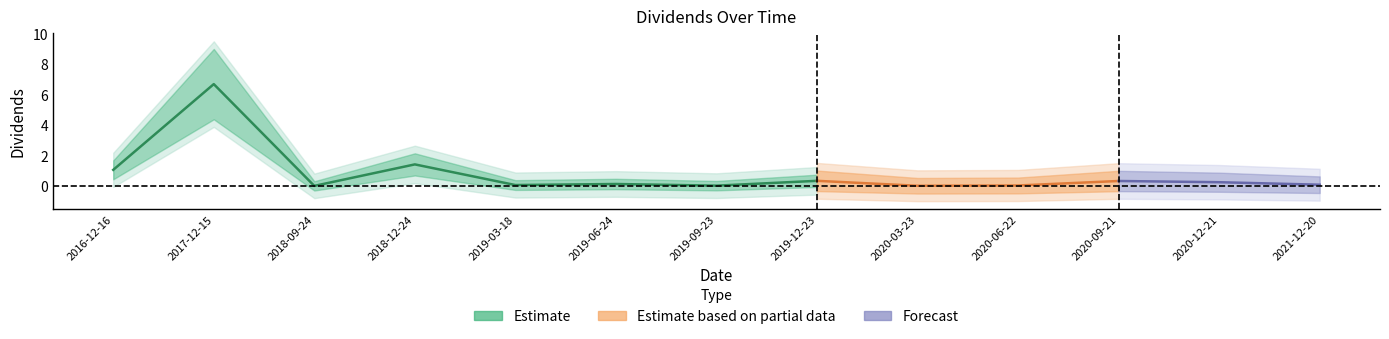

The chart shows a value of 0.0 at 2020-06-22. True or false?

True